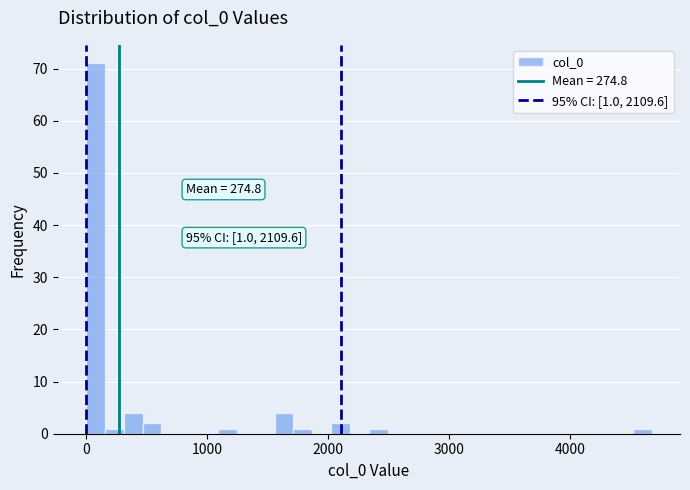

Read against the x-axis, roughly where is the centre of the tallest bar?

100